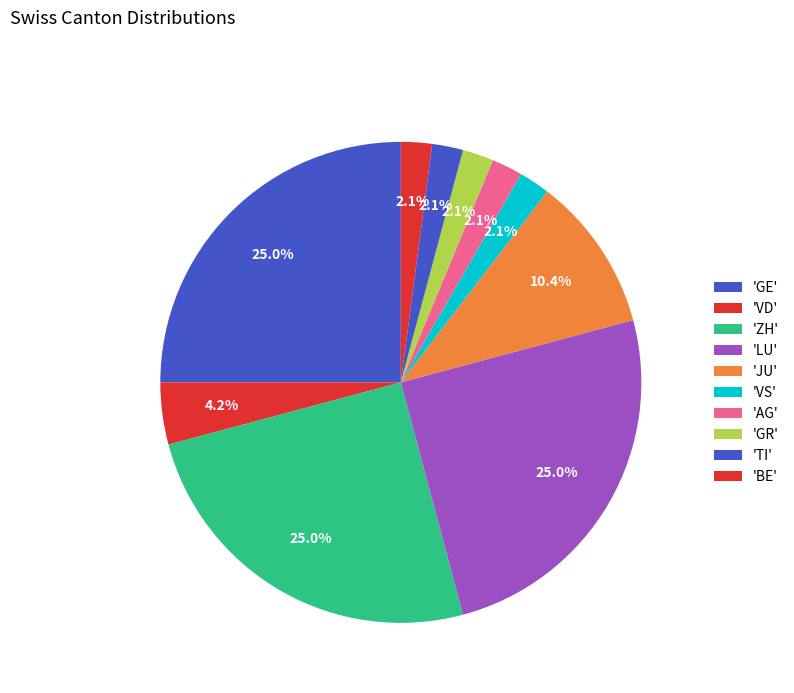

How many segments does this pie chart have?

10